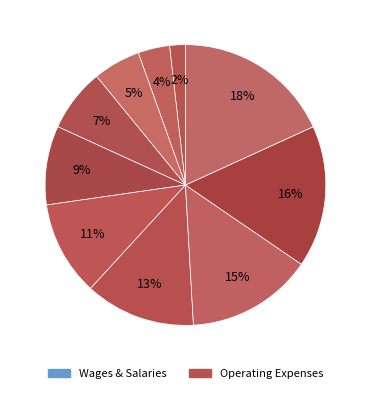

How many segments does this pie chart have?

10